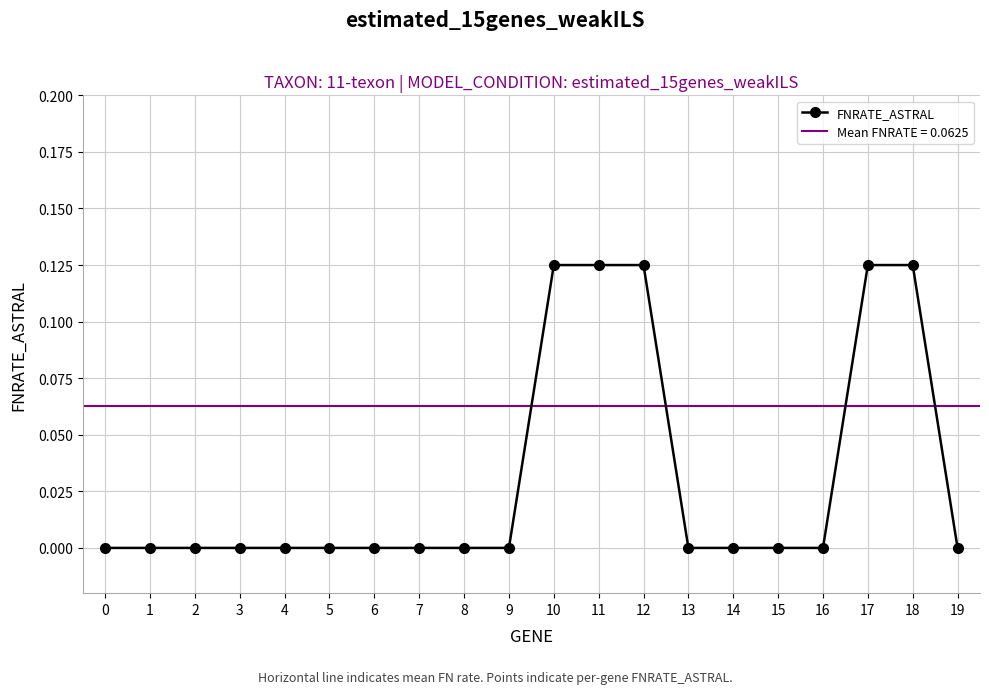

What is the change in value from 8 to 11?

+0.1